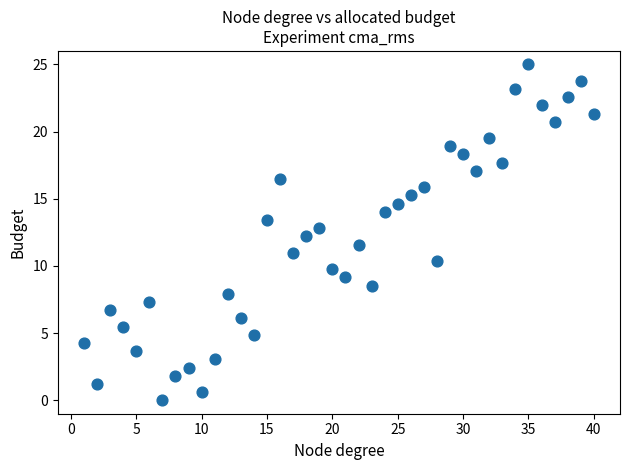

What is the range of Y values (max minus min)?

25.0